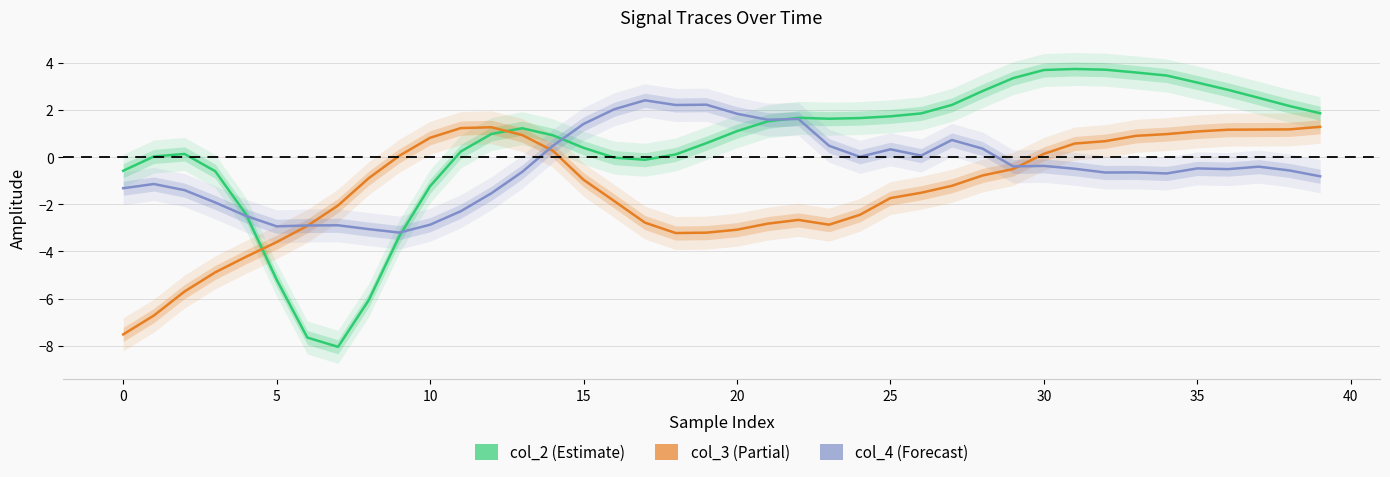

Between 16 and 25, which series saw the biggest shift?

col_2